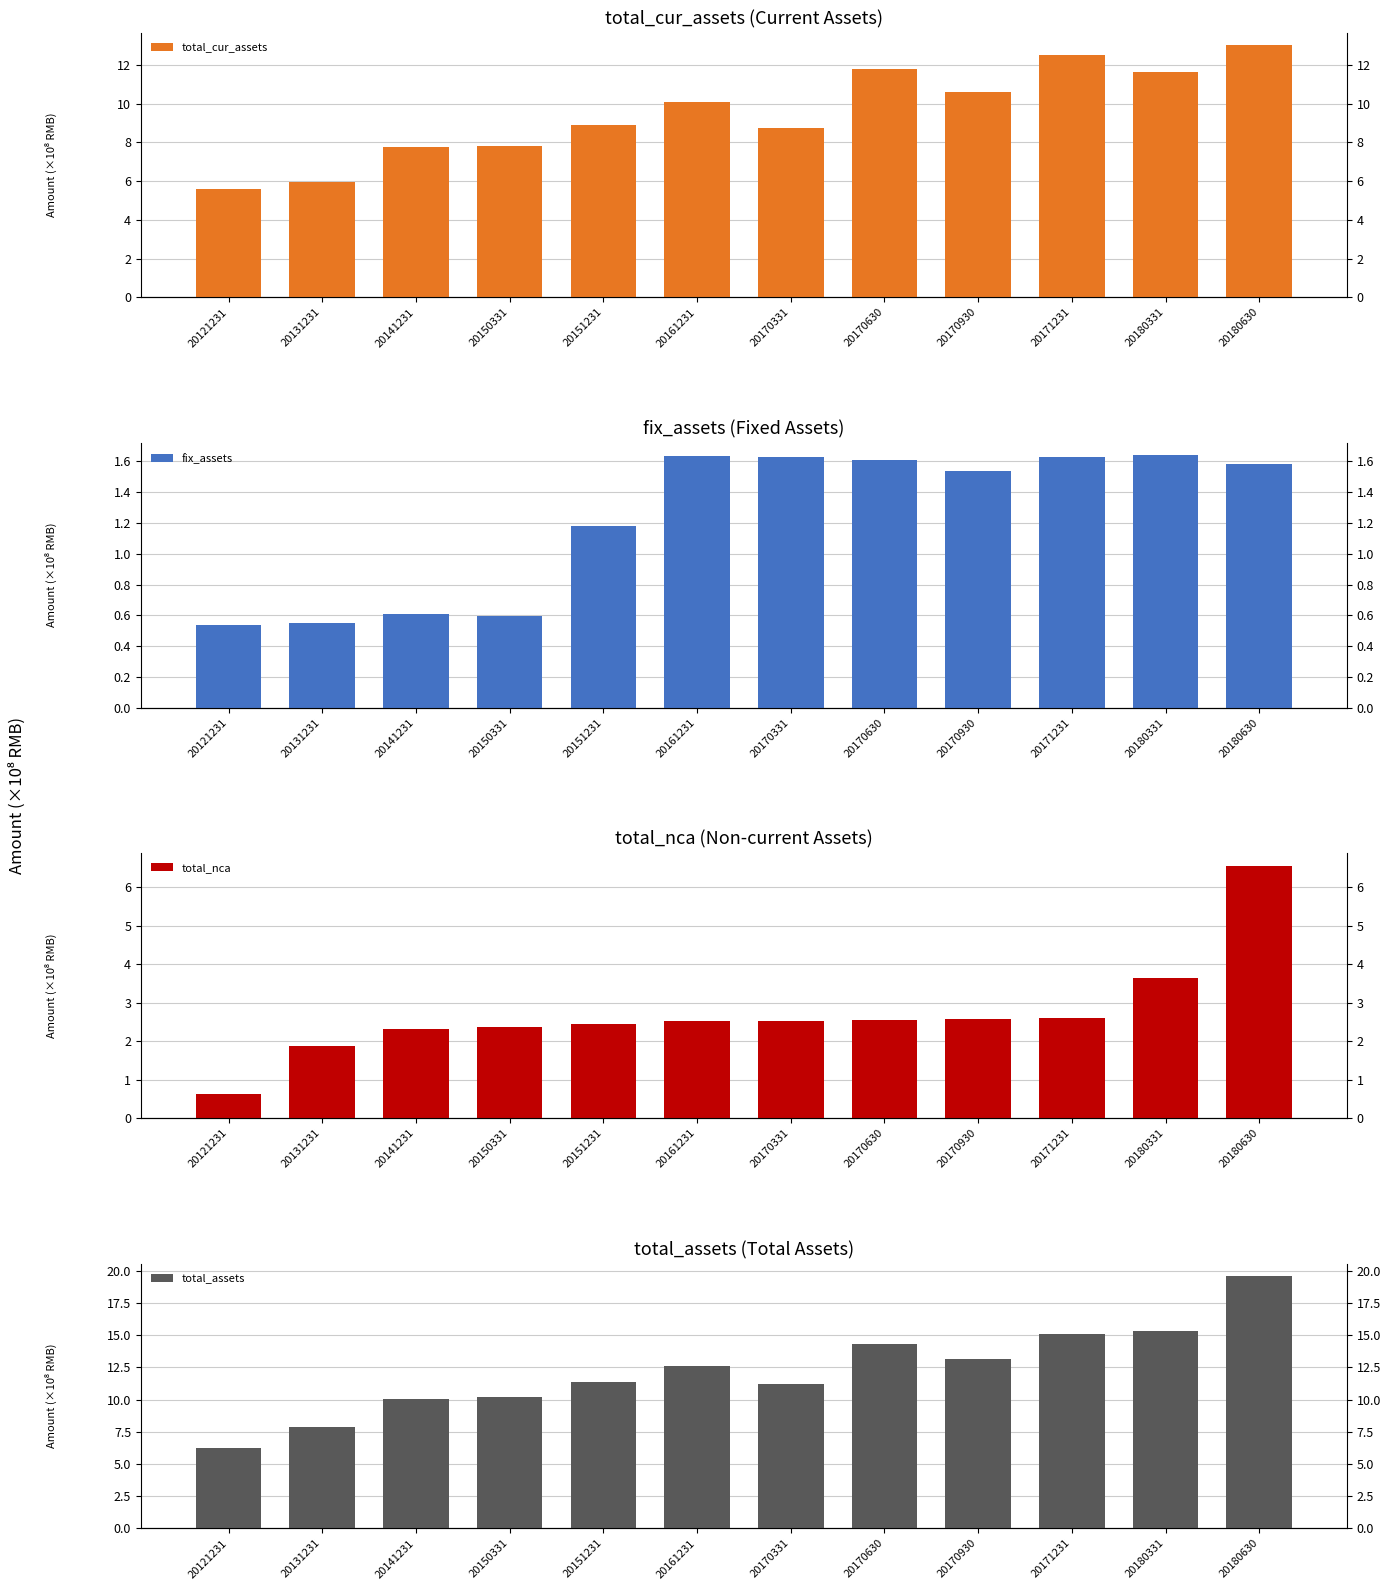

At 20141231, list the series in order from largest to smallest.

total_assets, total_cur_assets, total_nca, fix_assets